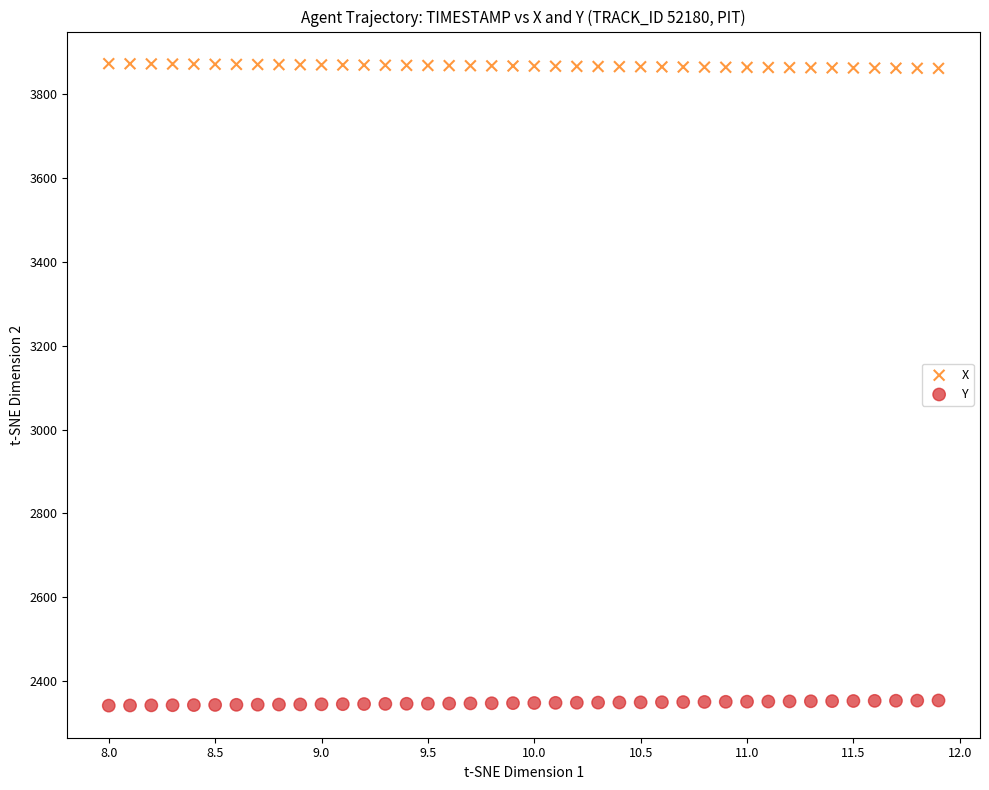

What is the X range (max minus min) for the scatter plot?

3.9